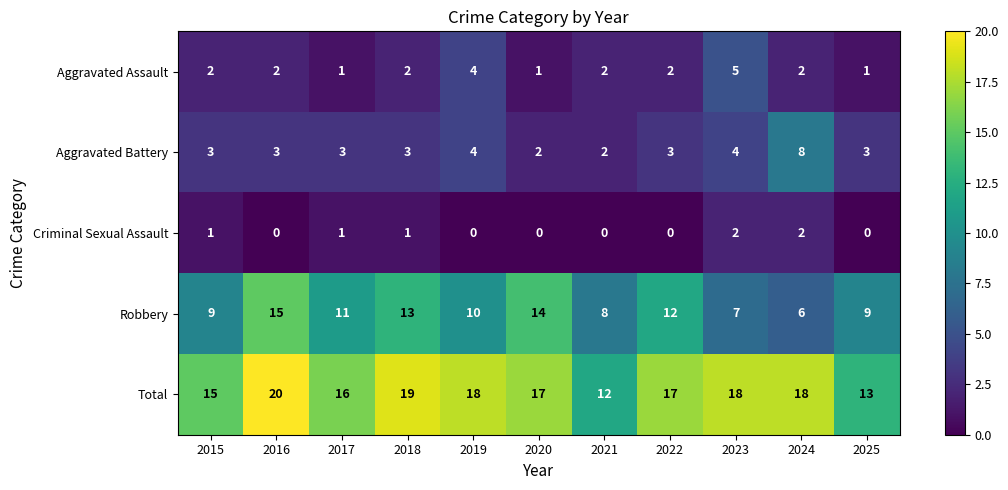

The value of Total at 2015 is 15. True or false?

True